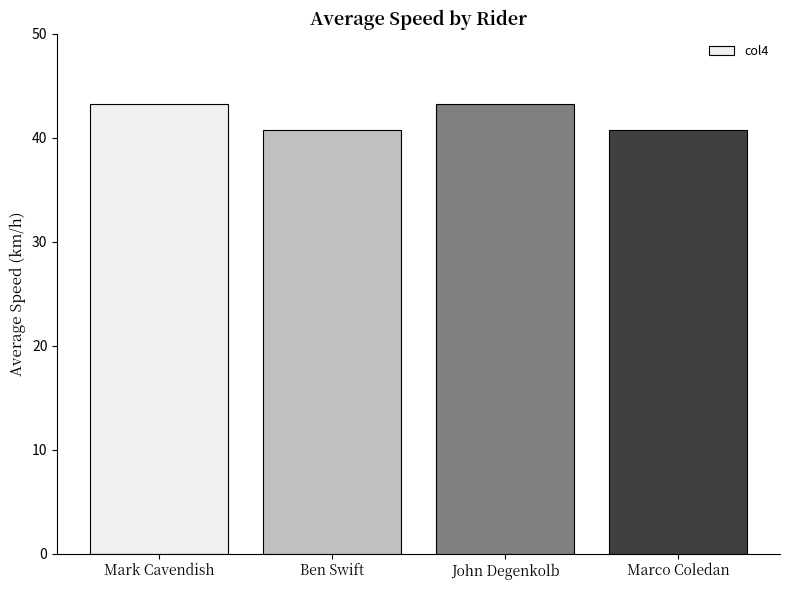

What is the change in value from Ben Swift to John Degenkolb?

+2.5